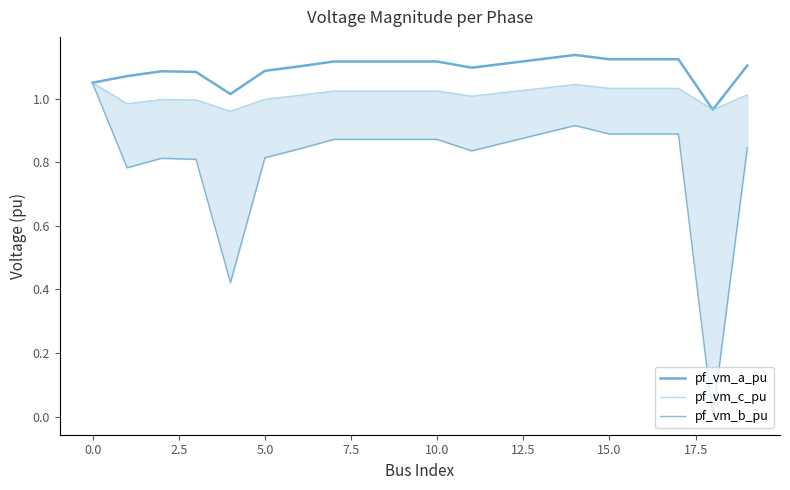

What is the label of the 9th point from the right?

11